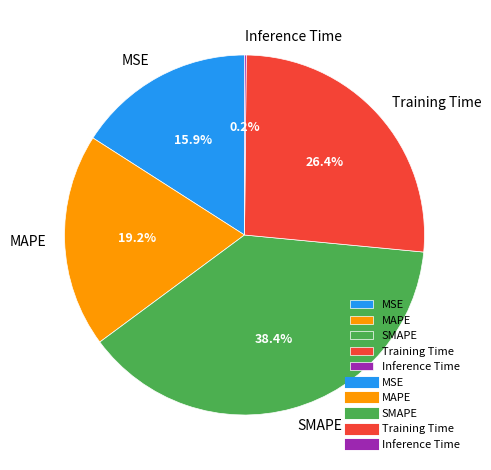

Combined, do MAPE and MSE account for over 50%?

No